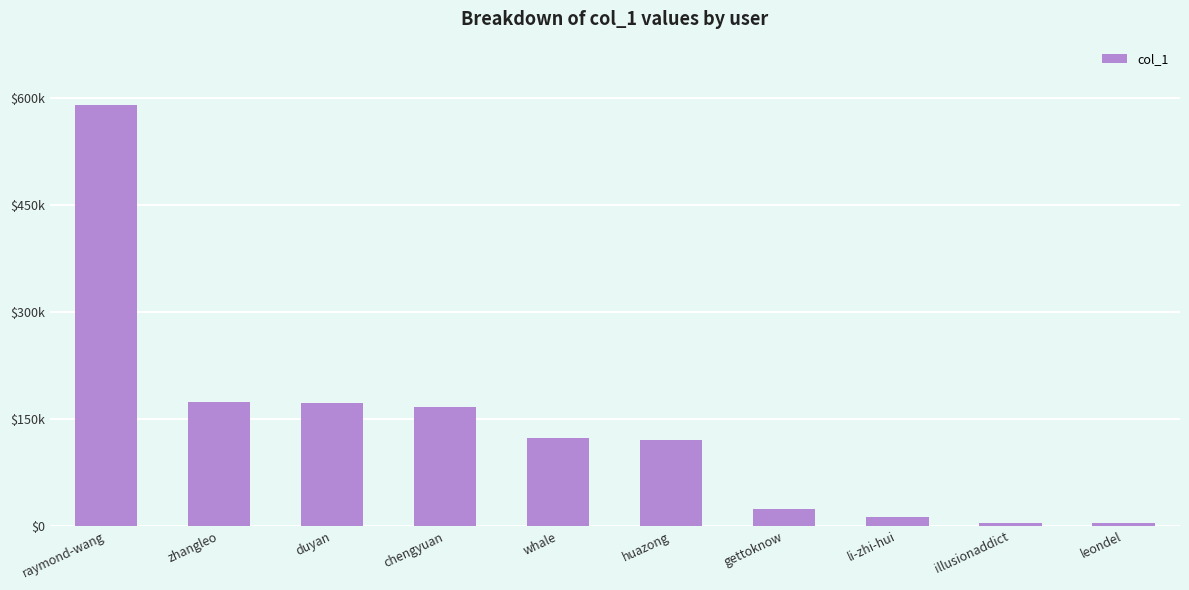

What position from the left is duyan?

3